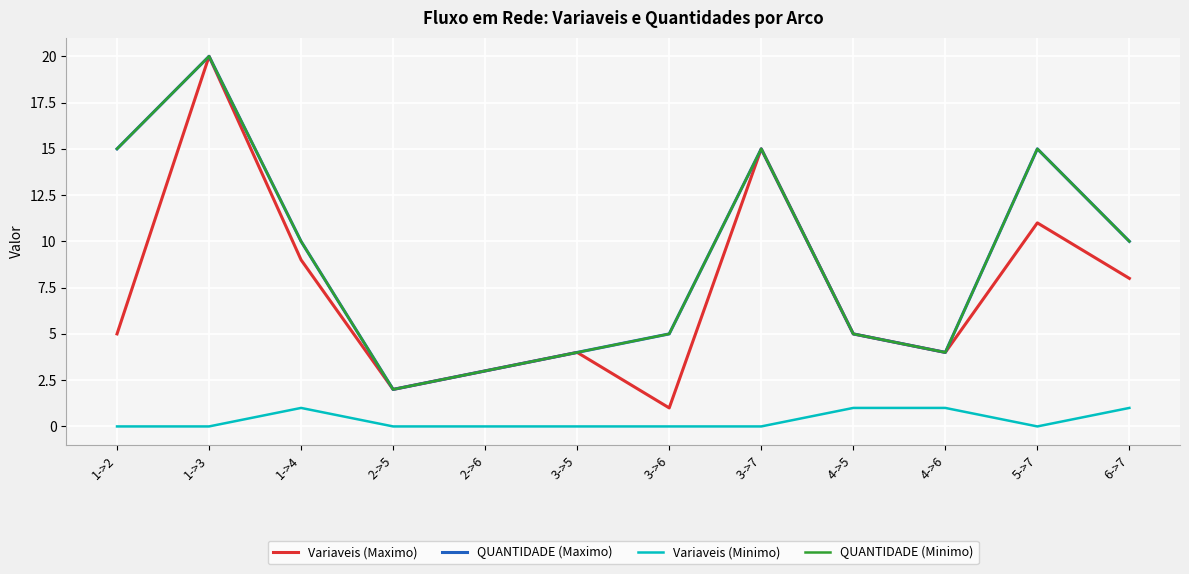

Does the chart have visible grid lines?

Yes